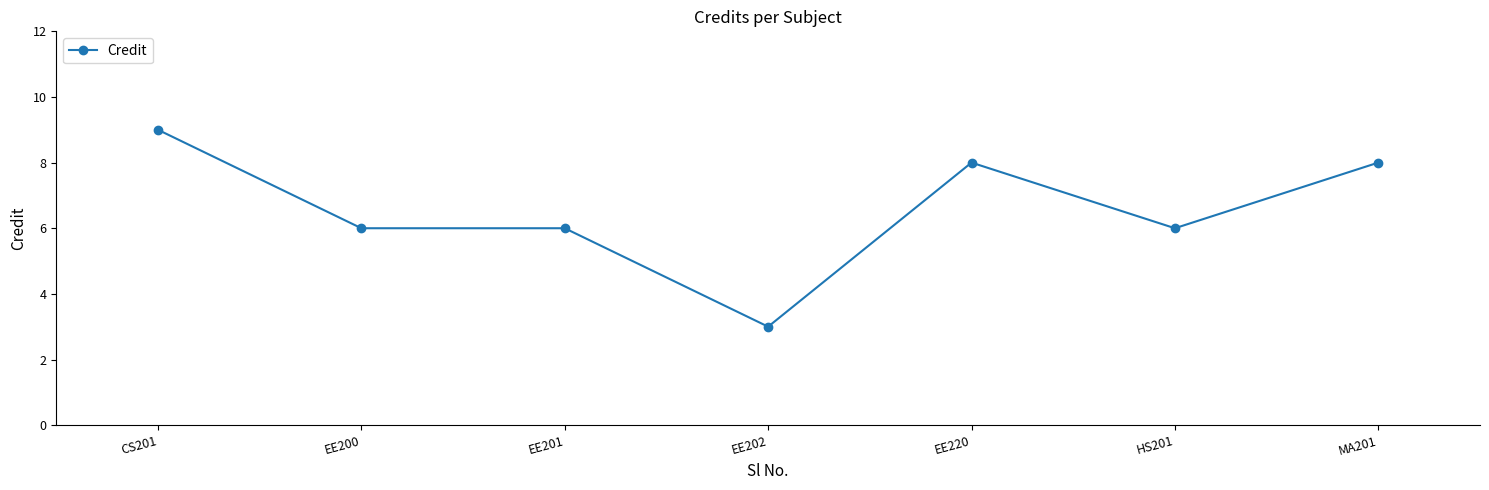

How many values are between 6 and 8?

5